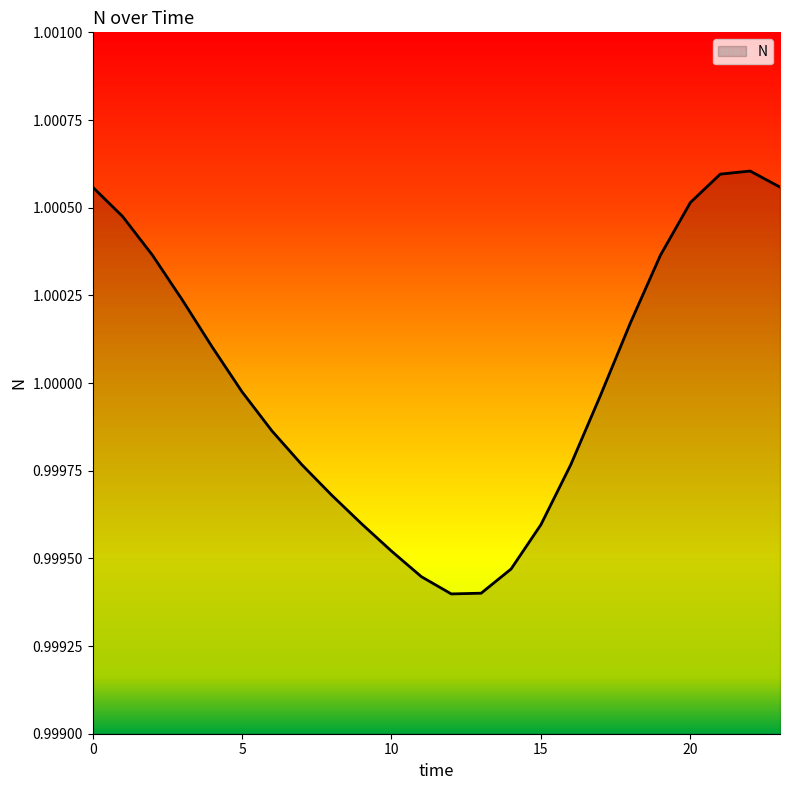

Reading left to right, transcribe all the data shown in this chart.

0=1.0	1=1.0	2=1.0	3=1.0	4=1.0	5=1.0	6=1.0	7=1.0	8=1.0	9=1.0	10=1.0	11=1.0	12=1.0	13=1.0	14=1.0	15=1.0	16=1.0	17=1.0	18=1.0	19=1.0	20=1.0	21=1.0	22=1.0	23=1.0